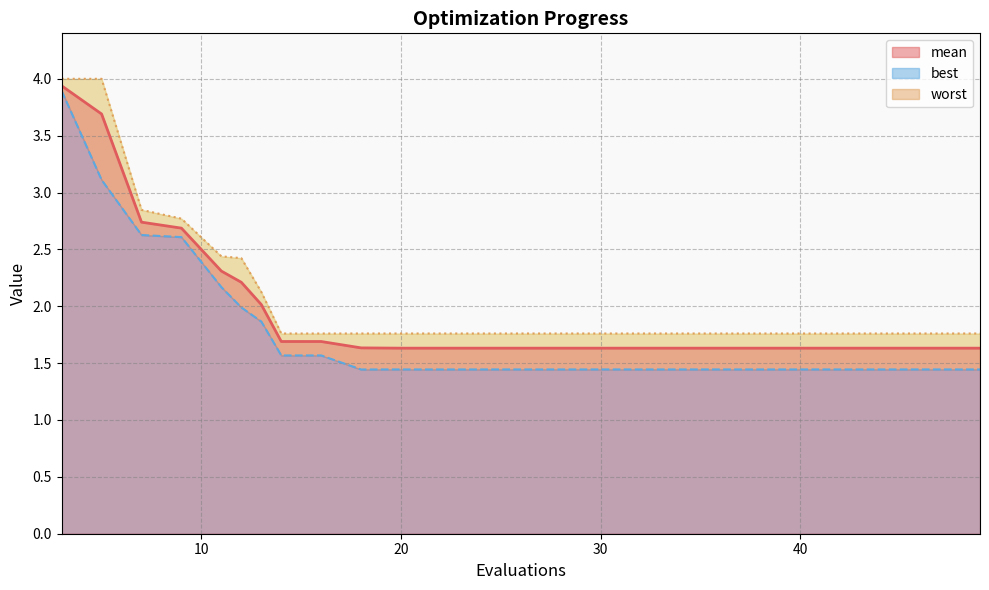

How many lines are shown in the chart?

3